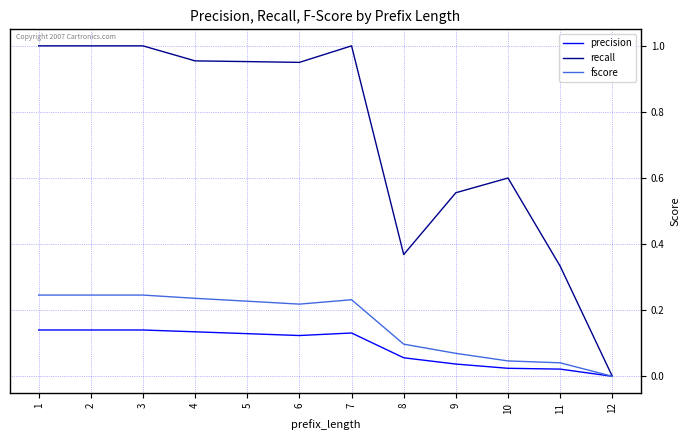

What are all the series names shown in the legend?

precision, recall, fscore